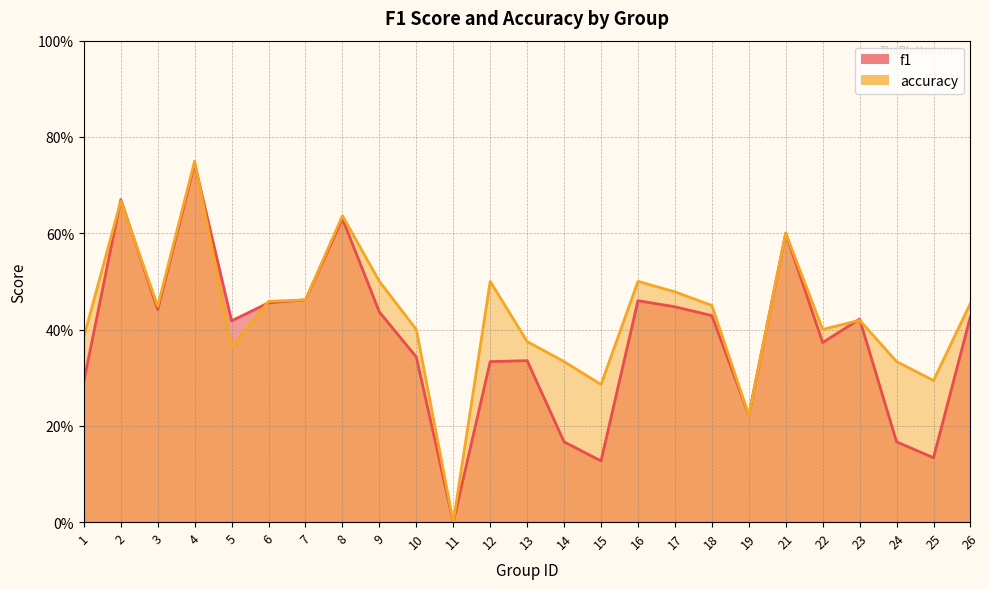

How many lines are shown in the chart?

2